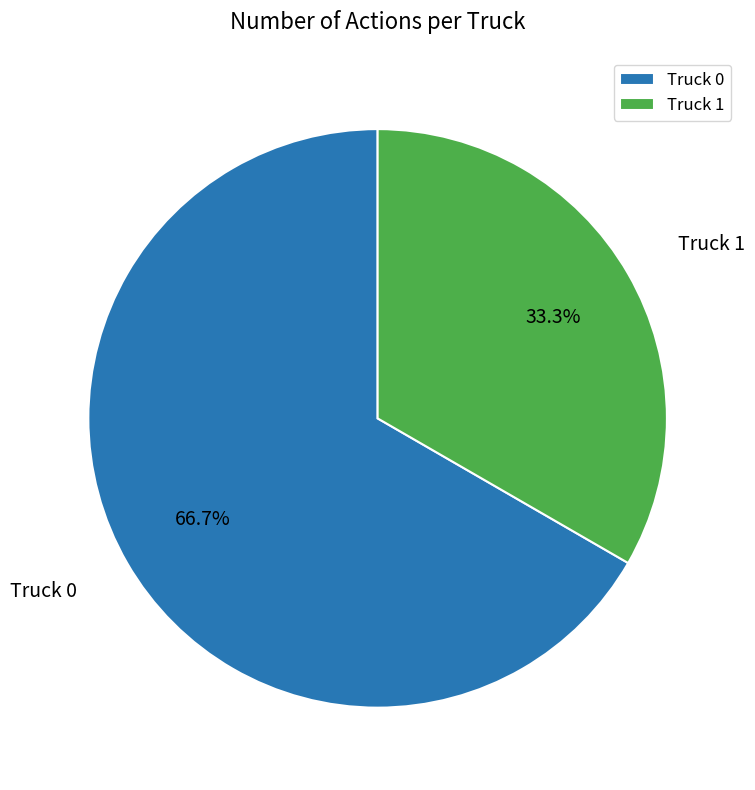

Is it true that Truck 1 is 33% of the pie?

True